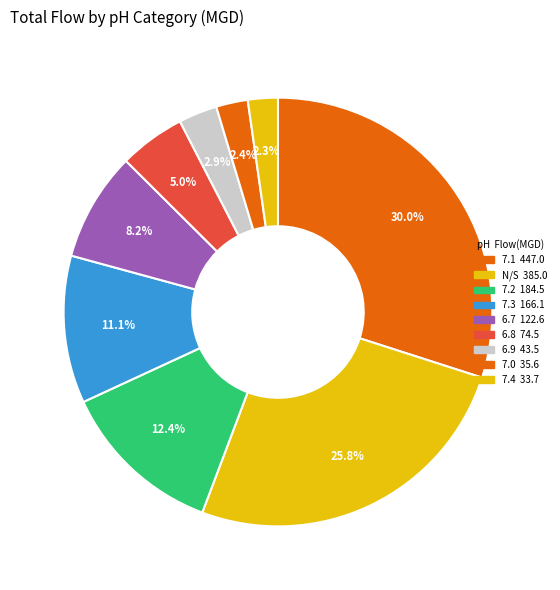

Count the number of slices in the pie.

9